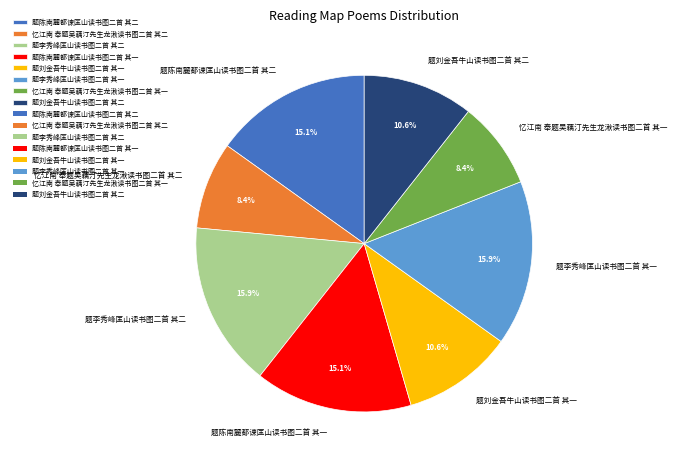

Do 题李秀峰匡山读书图二首 其一 and 题刘金吾牛山读书图二首 其一 together represent more than half of the pie?

No